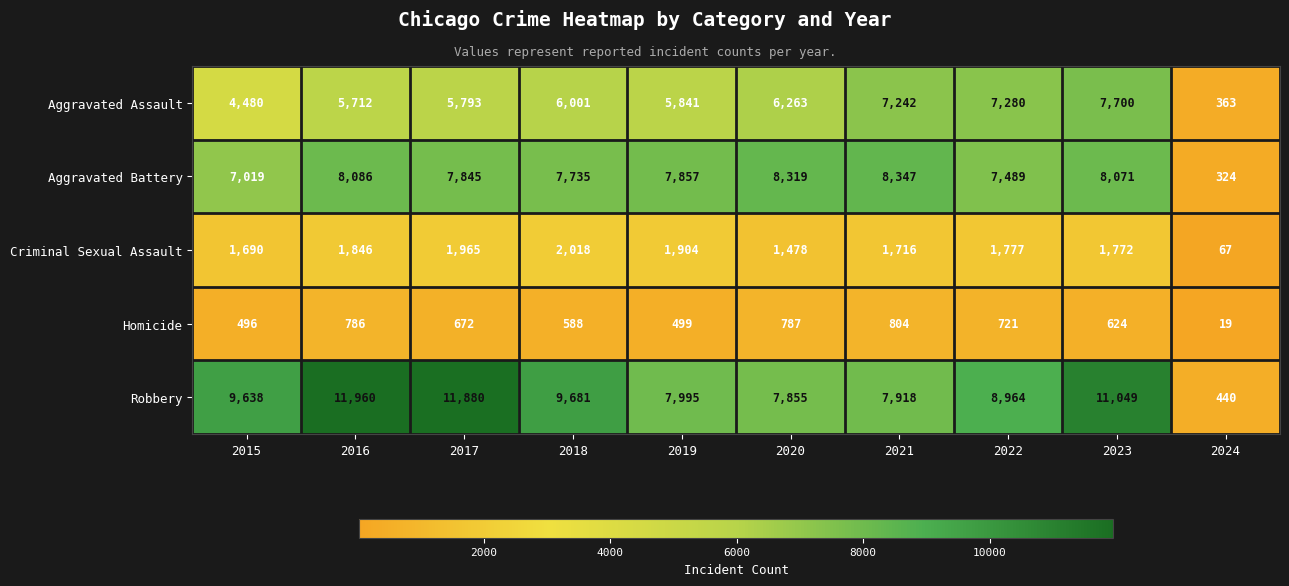

How many data points does each series have?

10